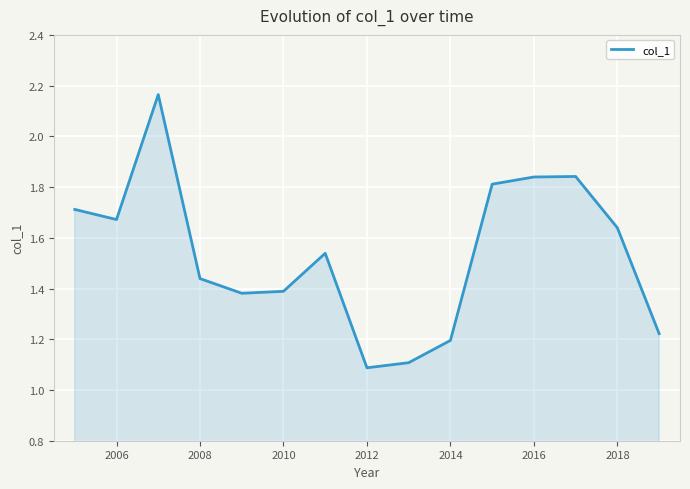

What is the minimum value shown in the chart?

1.1